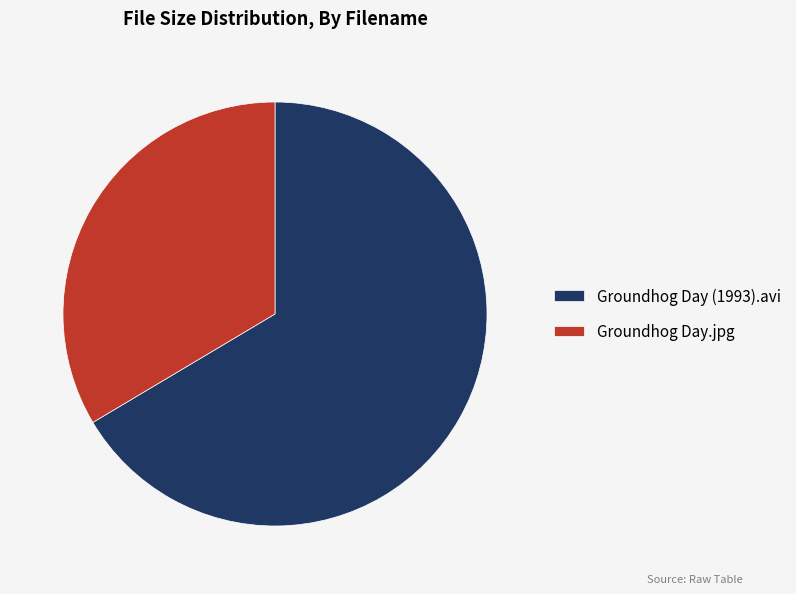

Do Groundhog Day (1993).avi and Groundhog Day.jpg together represent more than half of the pie?

Yes